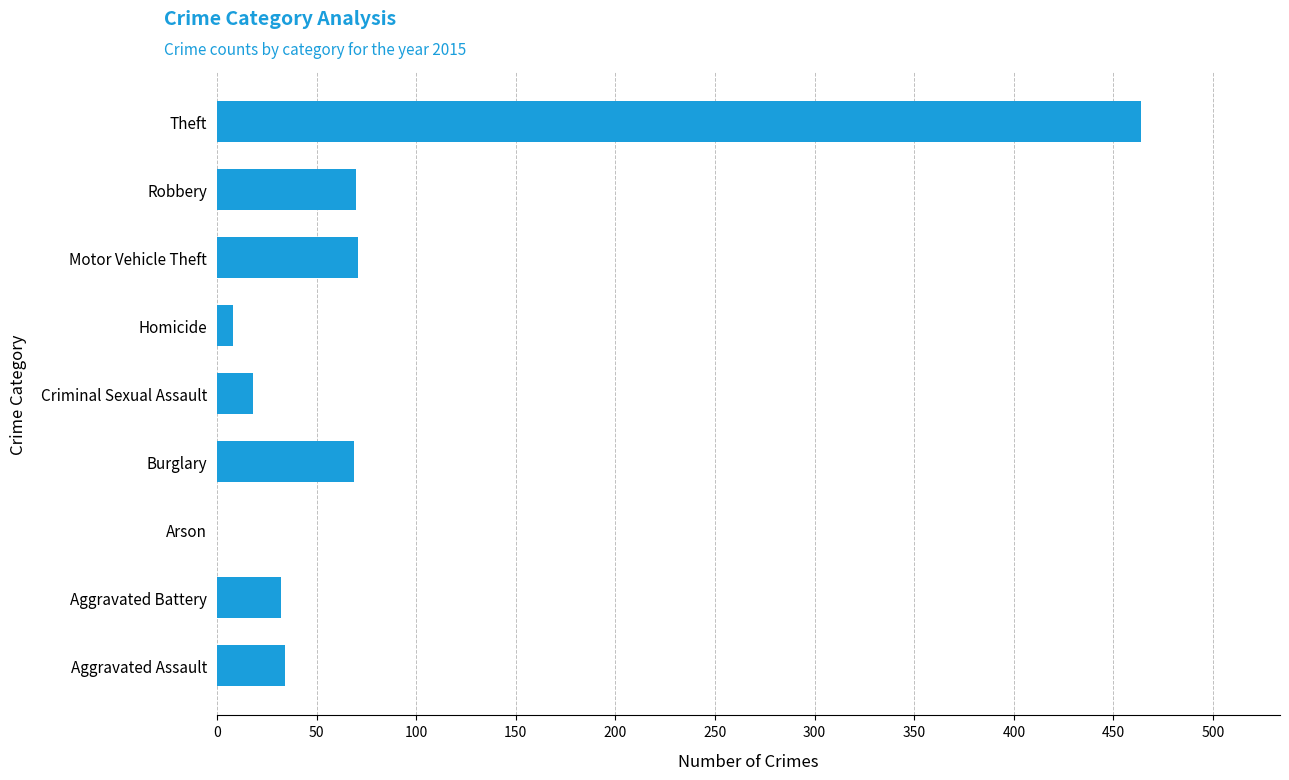

What is the sum of all values?

766